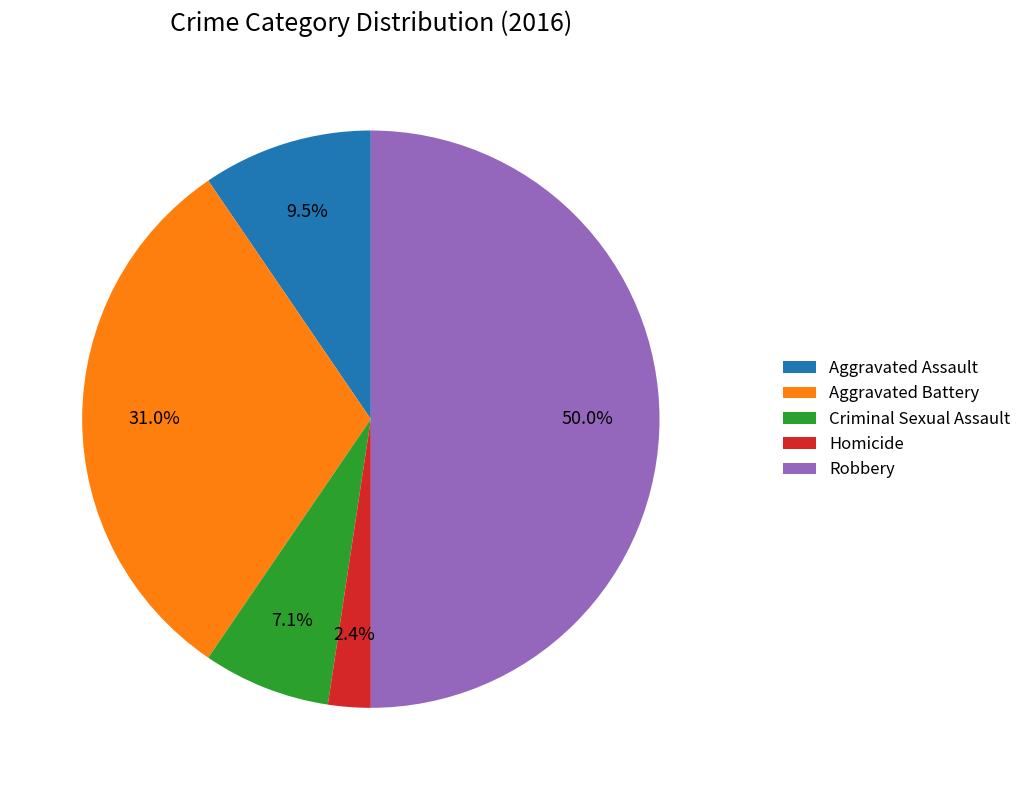

Which category has the smallest portion of the pie?

Homicide